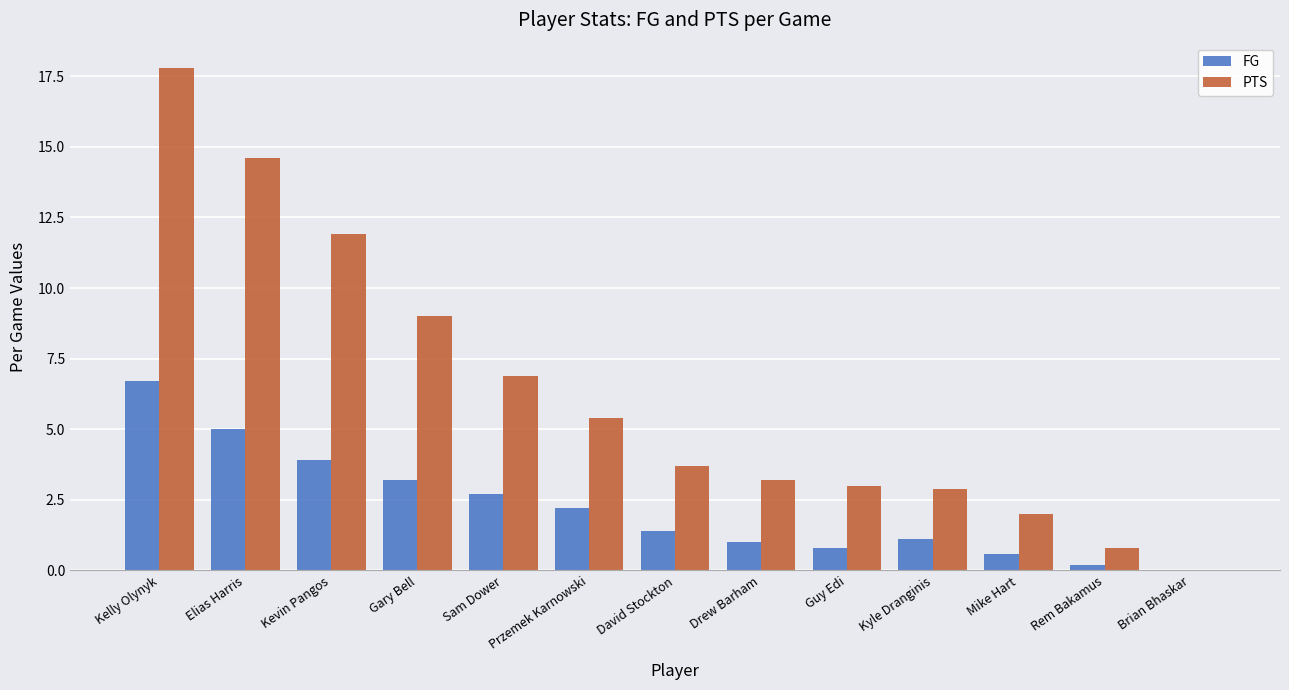

What are all the series names shown in the legend?

FG, PTS